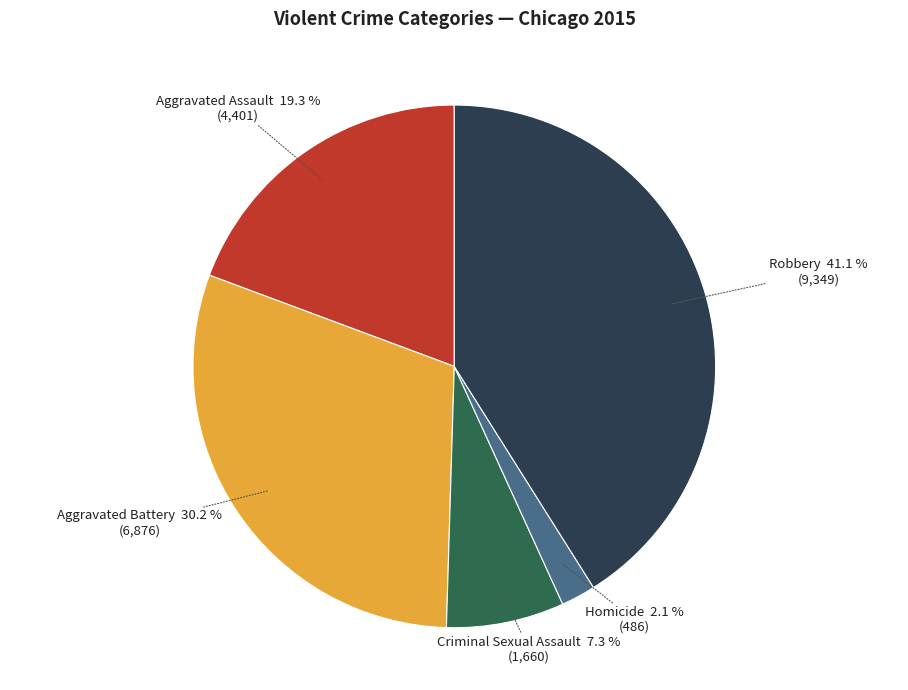

Is there a majority slice in this chart?

No